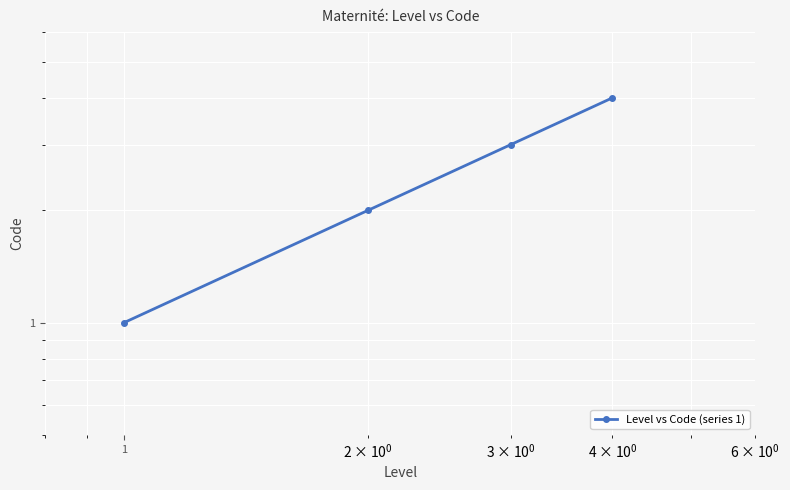

Count the number of data series in this chart.

1